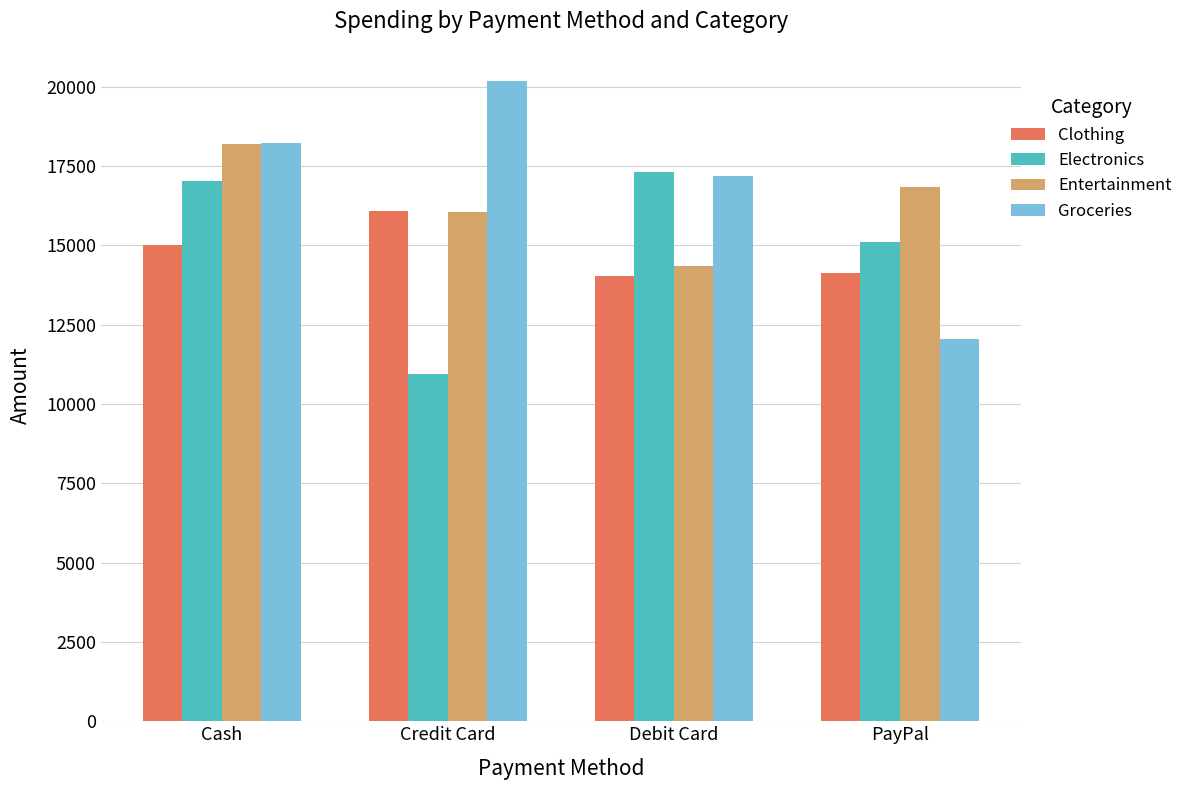

The Groceries series shows 17188.7 at Debit Card. True or false?

True